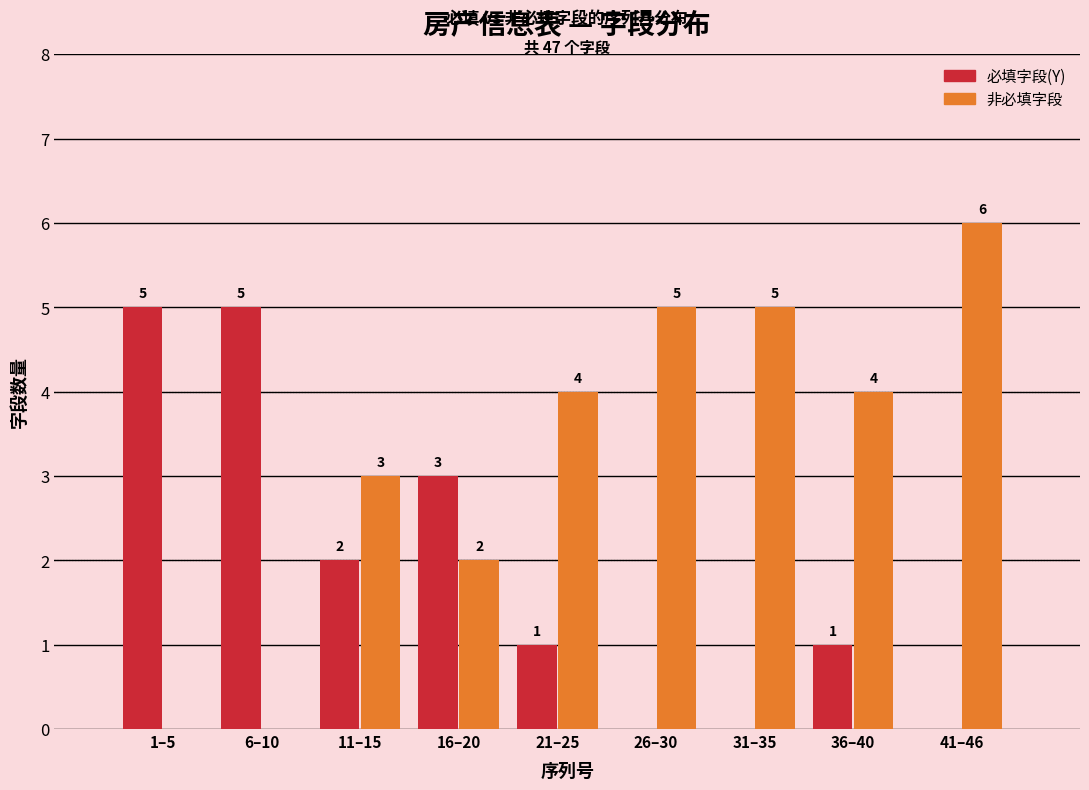

Reading left to right, extract all data points from this chart.

必填字段(Y): 1–5=5	6–10=5	11–15=2	16–20=3	21–25=1	26–30=0	31–35=0	36–40=1	41–46=0
非必填字段: 1–5=0	6–10=0	11–15=3	16–20=2	21–25=4	26–30=5	31–35=5	36–40=4	41–46=6